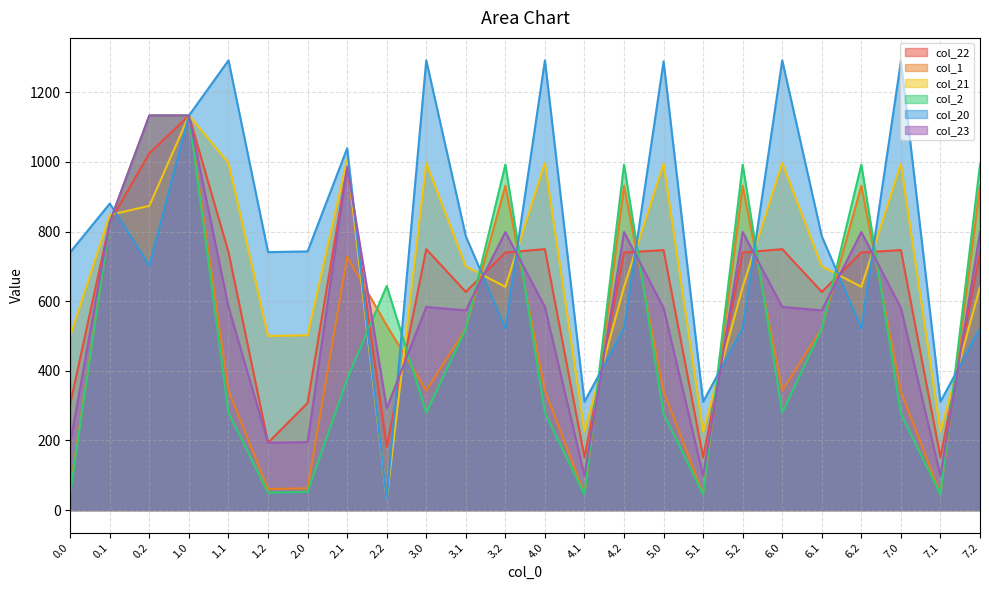

In col_2, how many points are lower than both neighbors (excluding endpoints)?

6